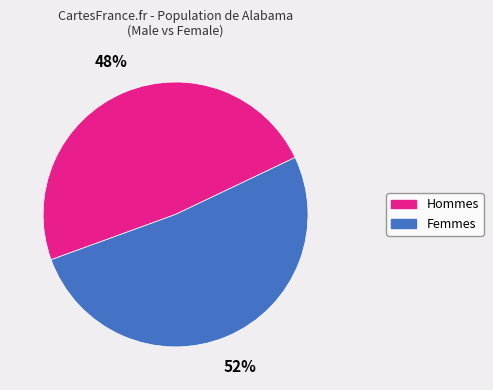

To the nearest percent, what is the average slice percentage?

50%